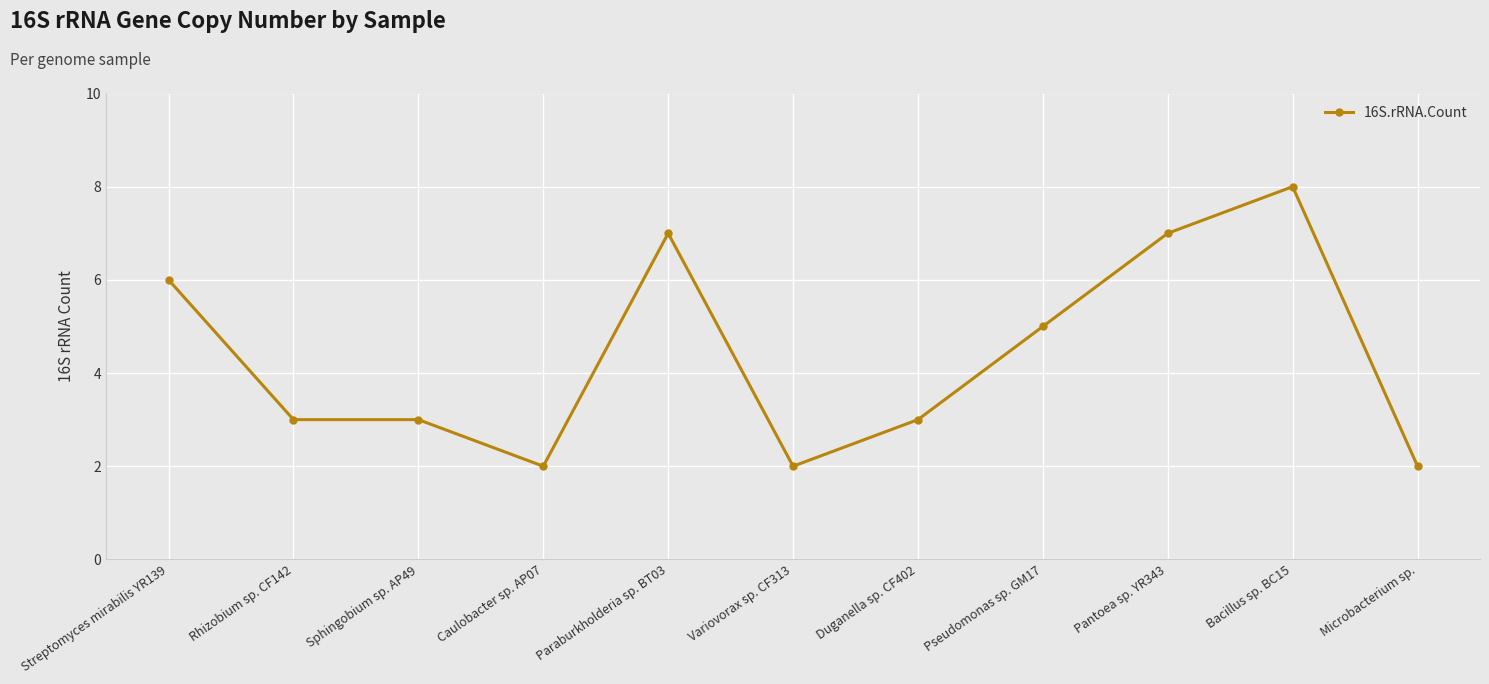

What is the approximate value at Duganella sp. CF402?

3